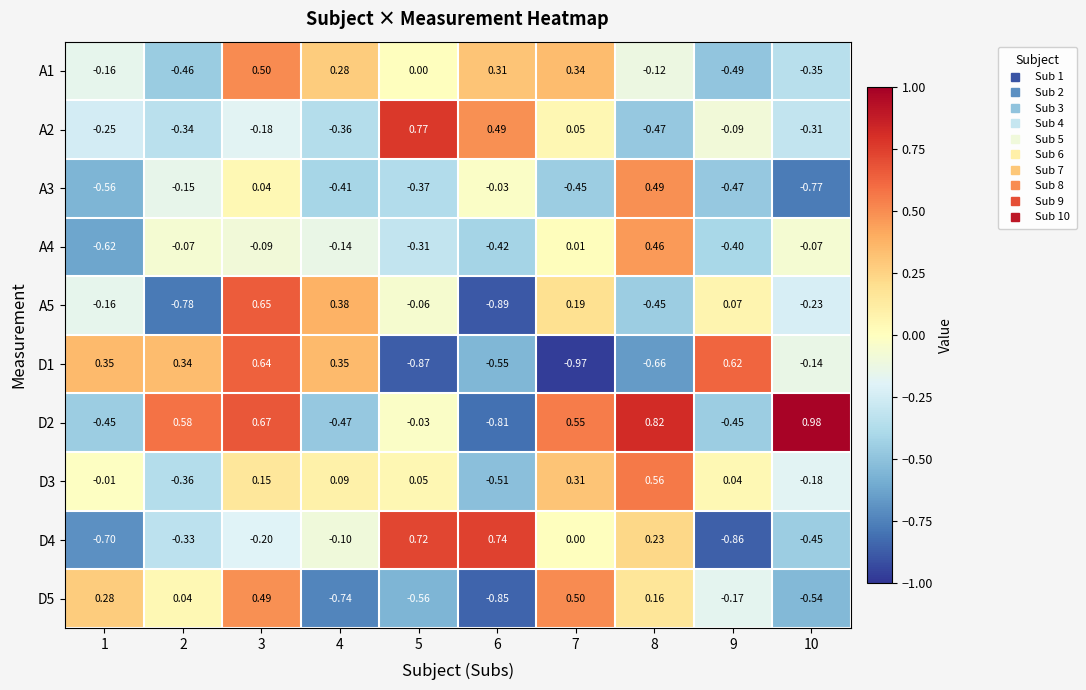

Is the value of A2 at 4 greater than the value of D3 at 7?

No